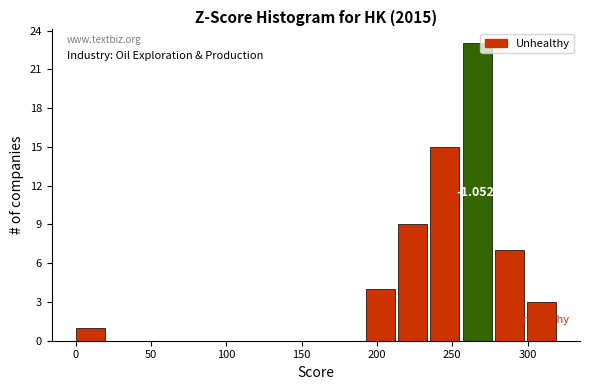

Which range on the x-axis has the tallest bar?

255 to 280